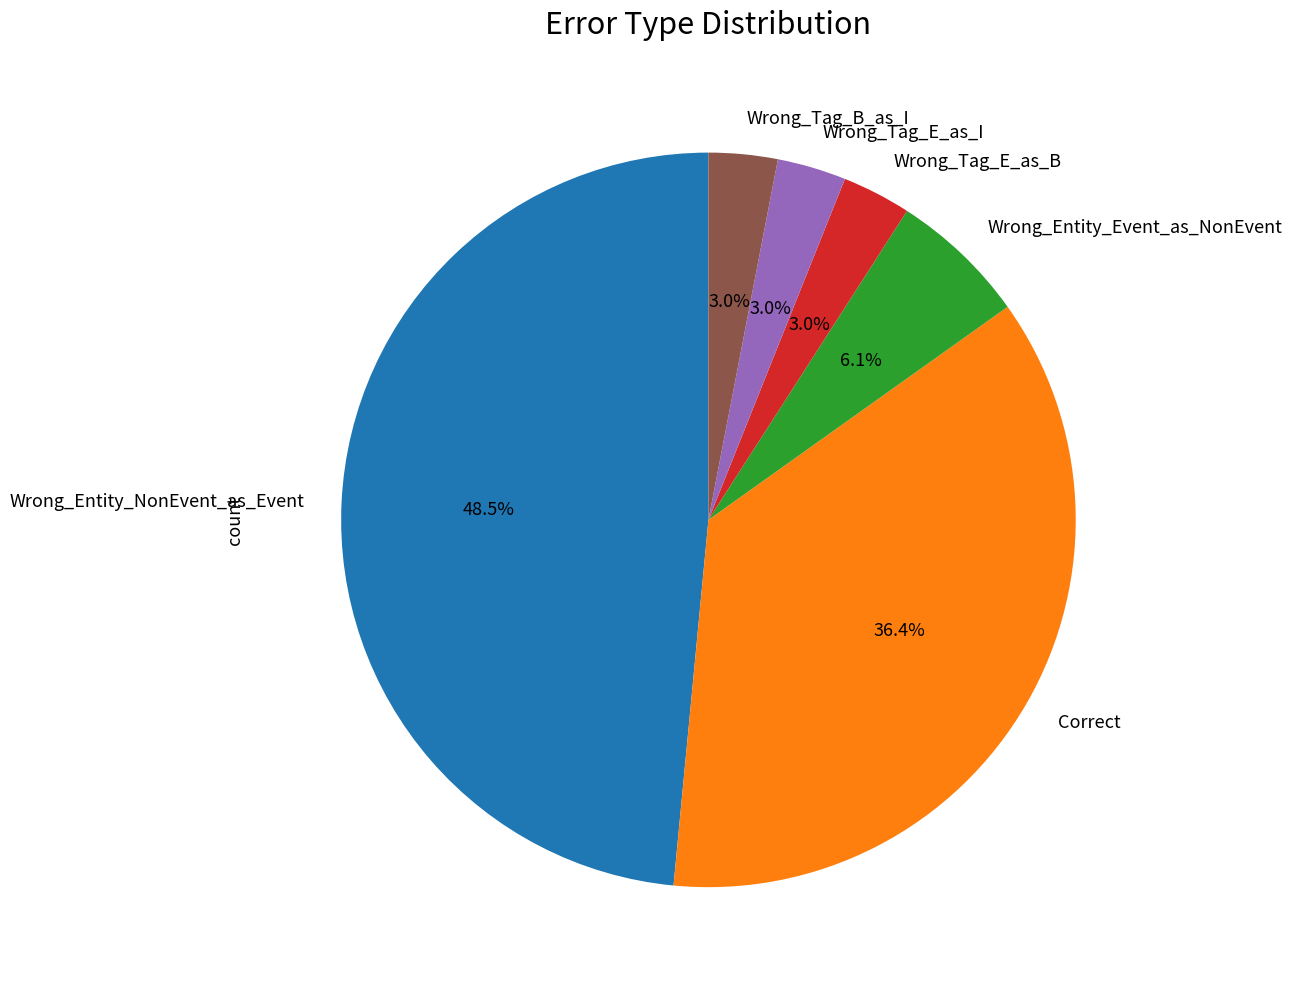

To the nearest percent, what is the difference between the Wrong_Tag_E_as_B and Wrong_Entity_Event_as_NonEvent slice percentages?

3%